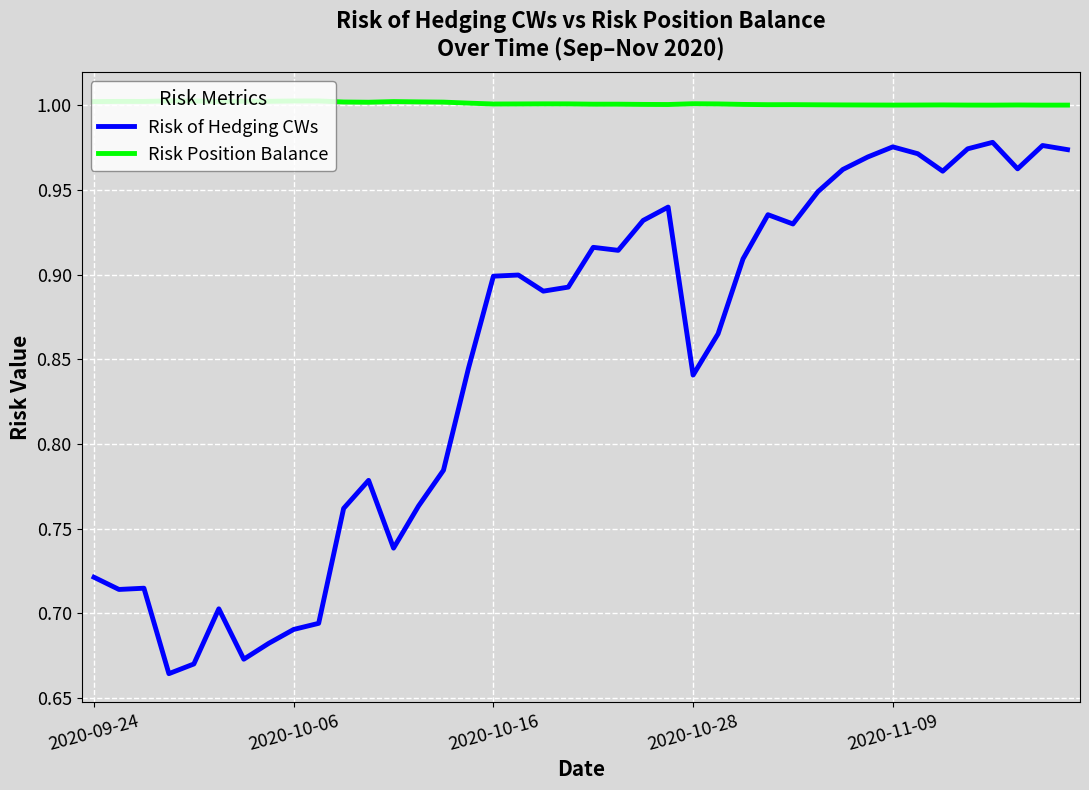

Which series has the largest total across all categories?

Risk Position Balance